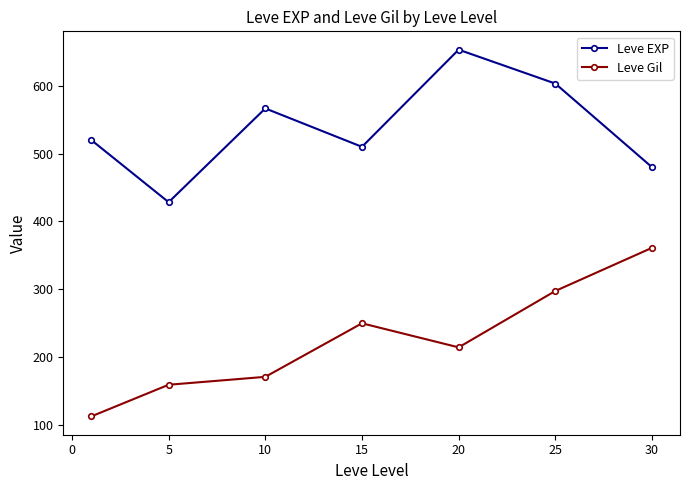

Reading left to right, list all the values displayed in this chart.

Leve EXP: 520.0	428.3	566.7	510.0	653.3	603.3	480.0
Leve Gil: 112.3	159.0	170.7	249.7	214.2	297.3	361.0